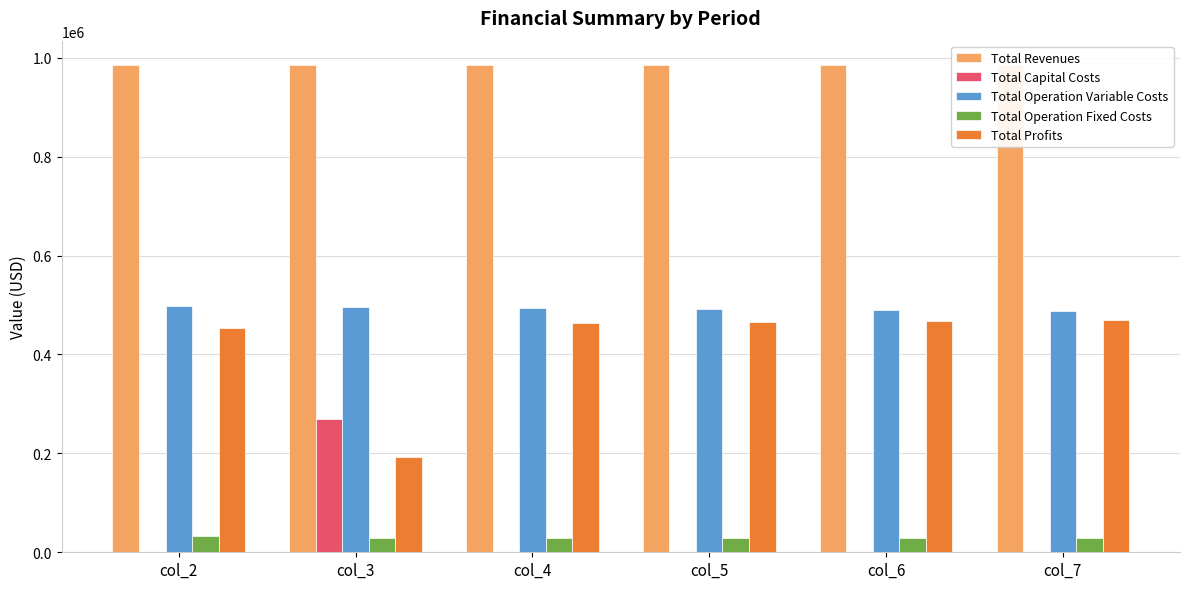

The value of Total Revenues at col_7 is 985108.5. True or false?

True